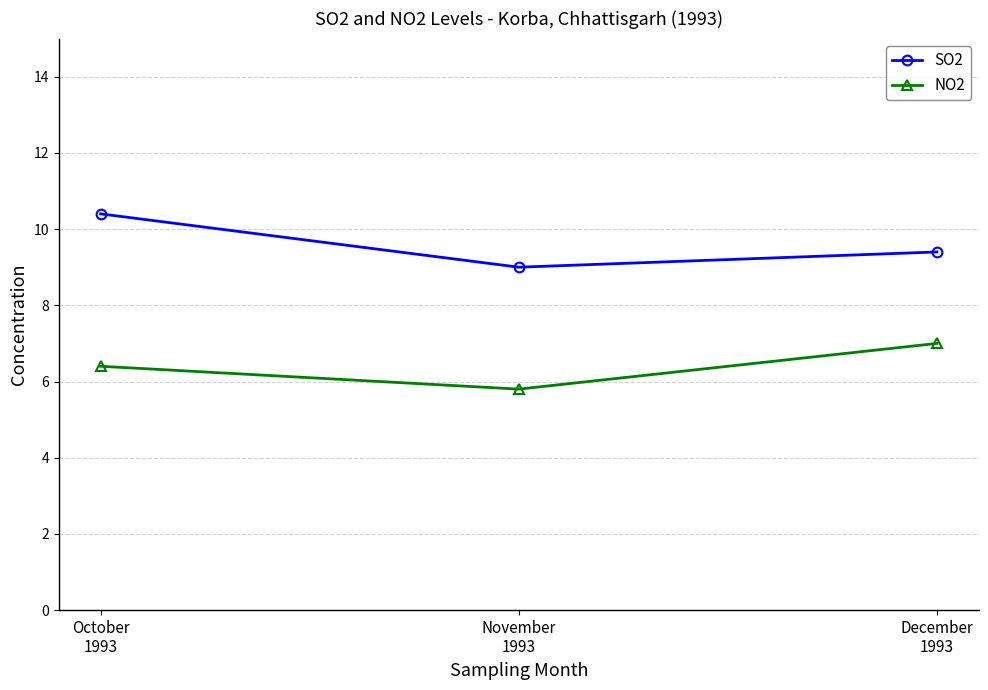

Read the NO2 value at October
1993.

6.4